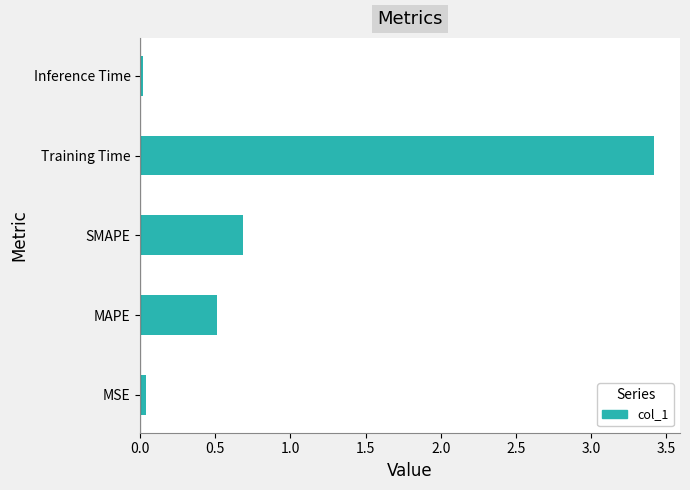

What is the difference between the second highest and second lowest values?

0.6